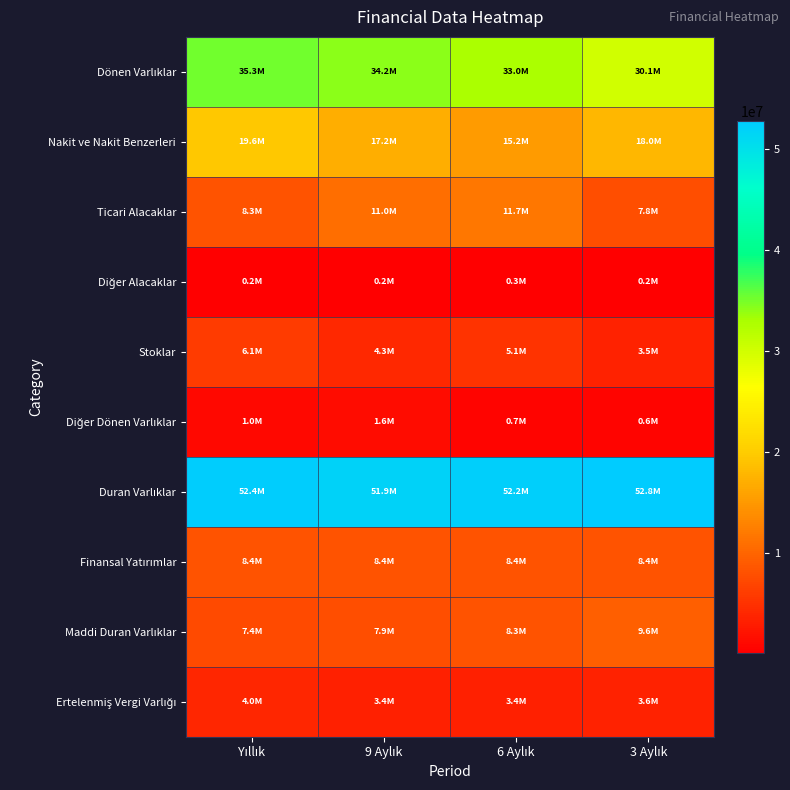

Which category has the lowest value across all series?

Yıllık